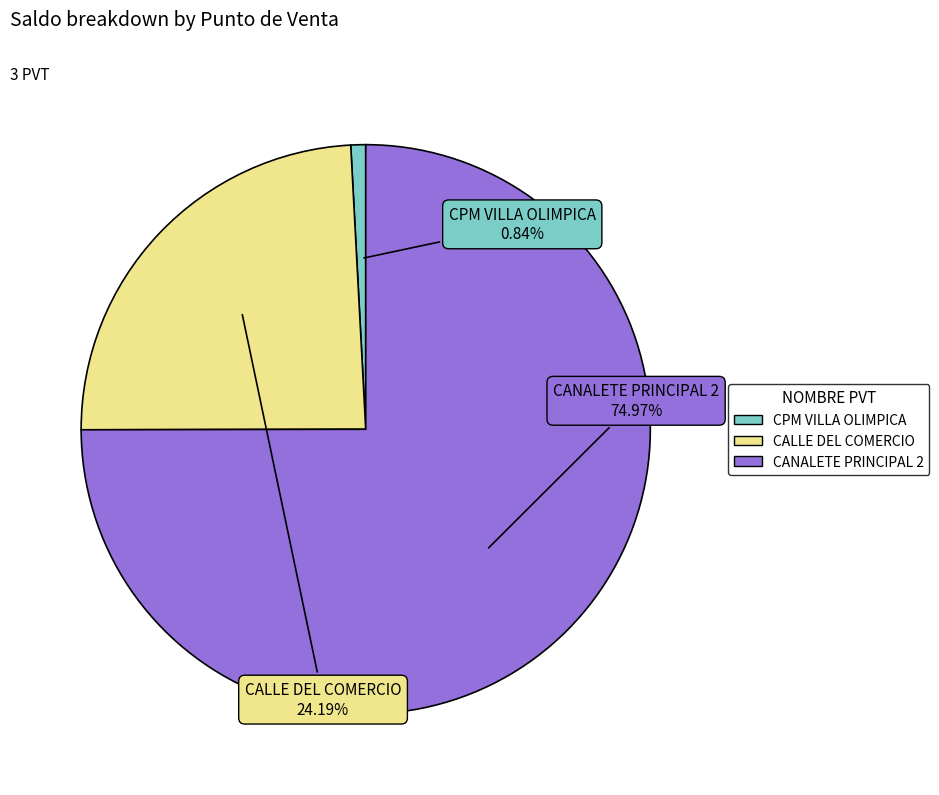

Rank the categories by value from lowest to highest.

CPM VILLA OLIMPICA, CALLE DEL COMERCIO, CANALETE PRINCIPAL 2